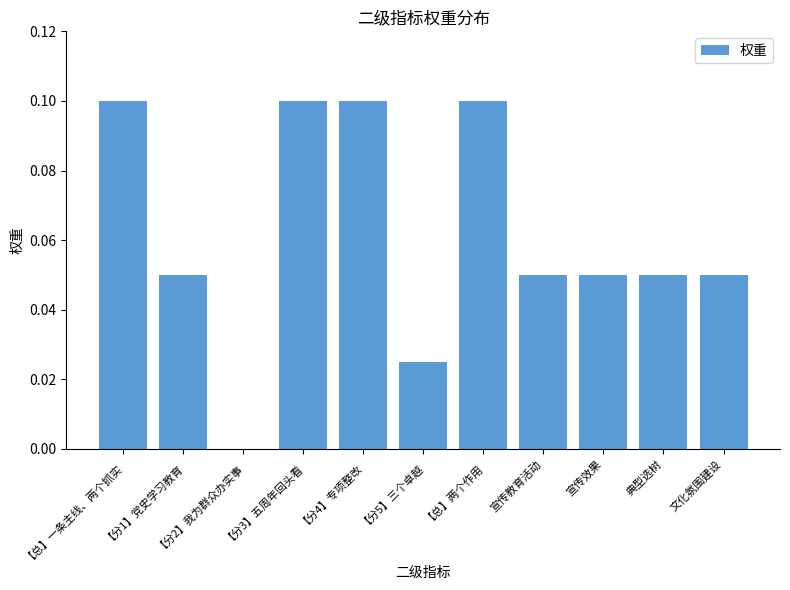

The chart shows a value of 0.1 at 【分1】党史学习教育. True or false?

True